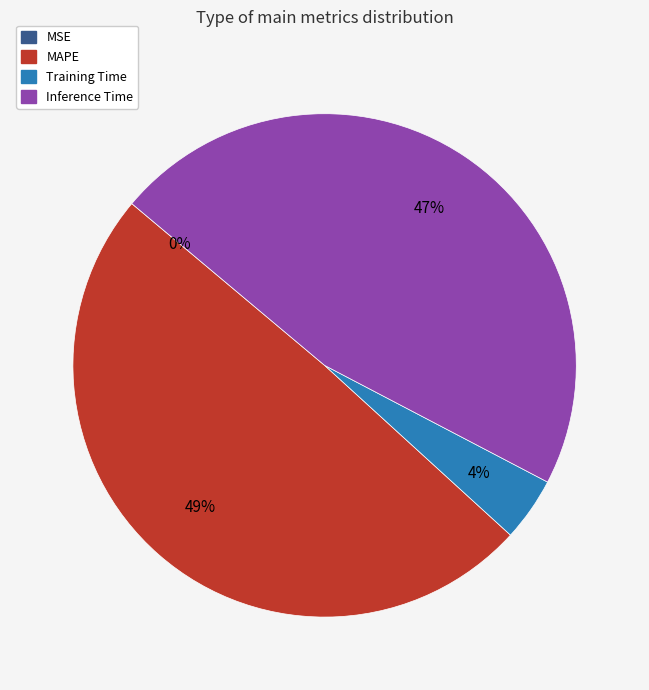

Does any single category account for the majority?

No